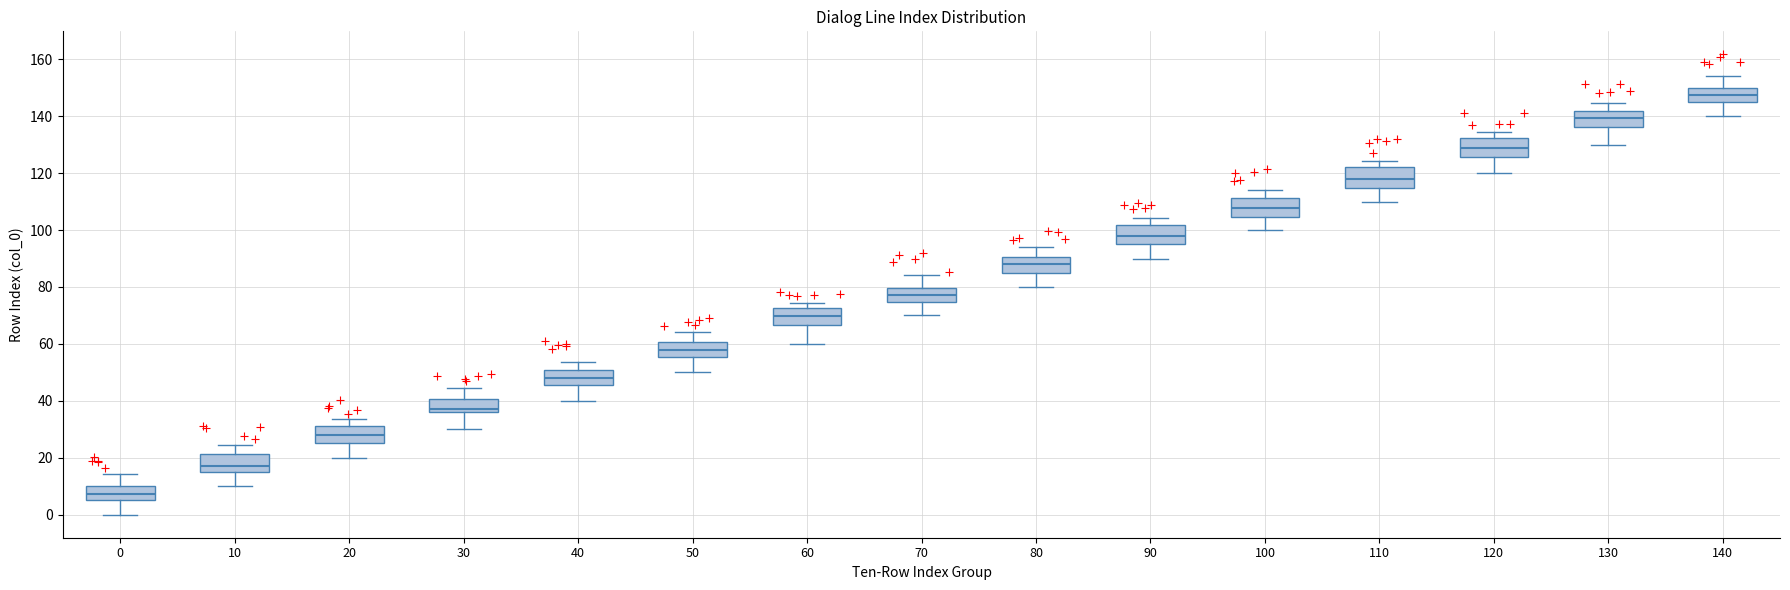

Where is the upper edge of the box at x = 130 on the y-axis? The values are not printed on the chart, so give them approximately, as read against the axis.

142